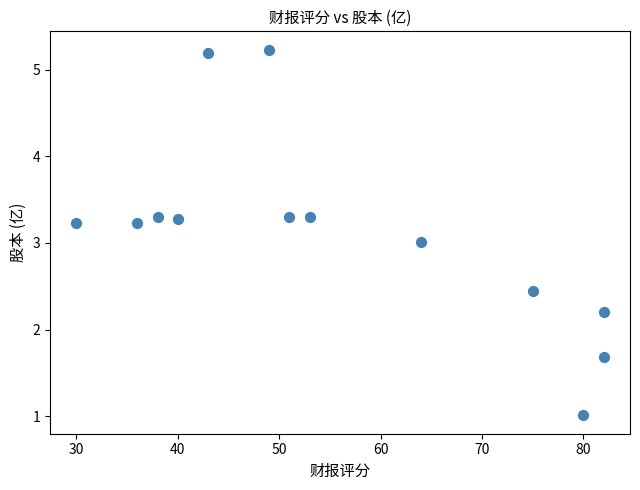

What is the range of X values (max minus min)?

52.0